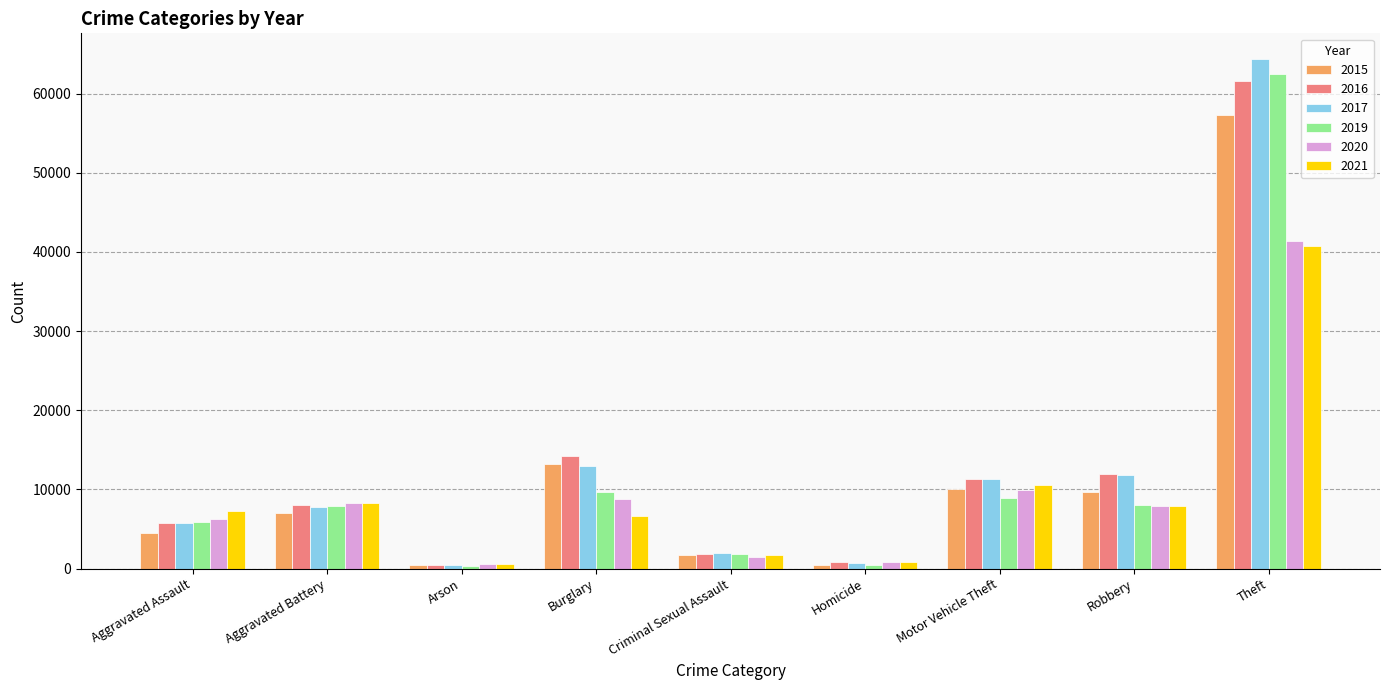

Is the value of 2021 at Burglary greater than the value of 2017 at Theft?

No